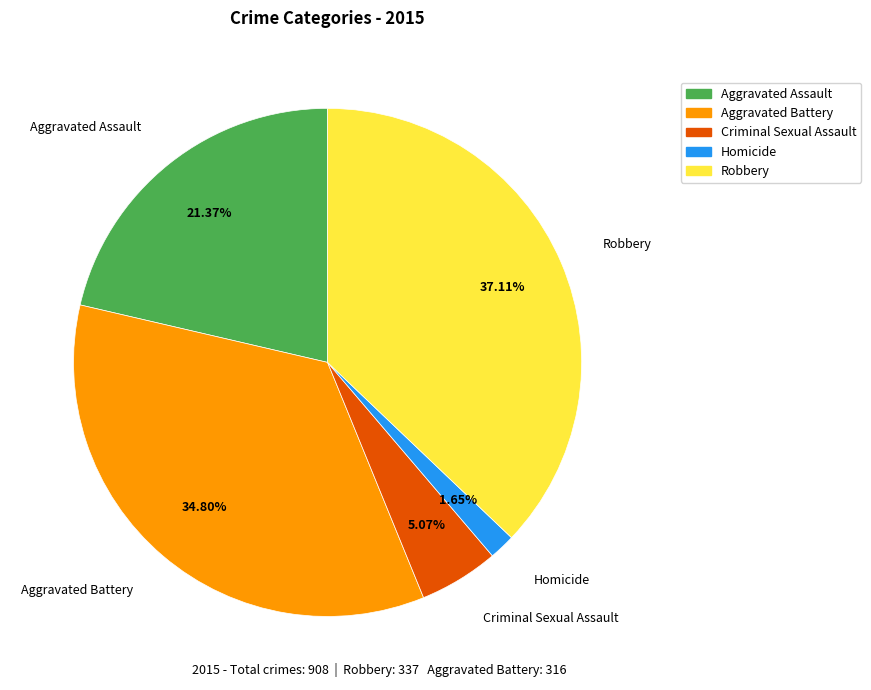

Is Homicide the majority of the pie?

No